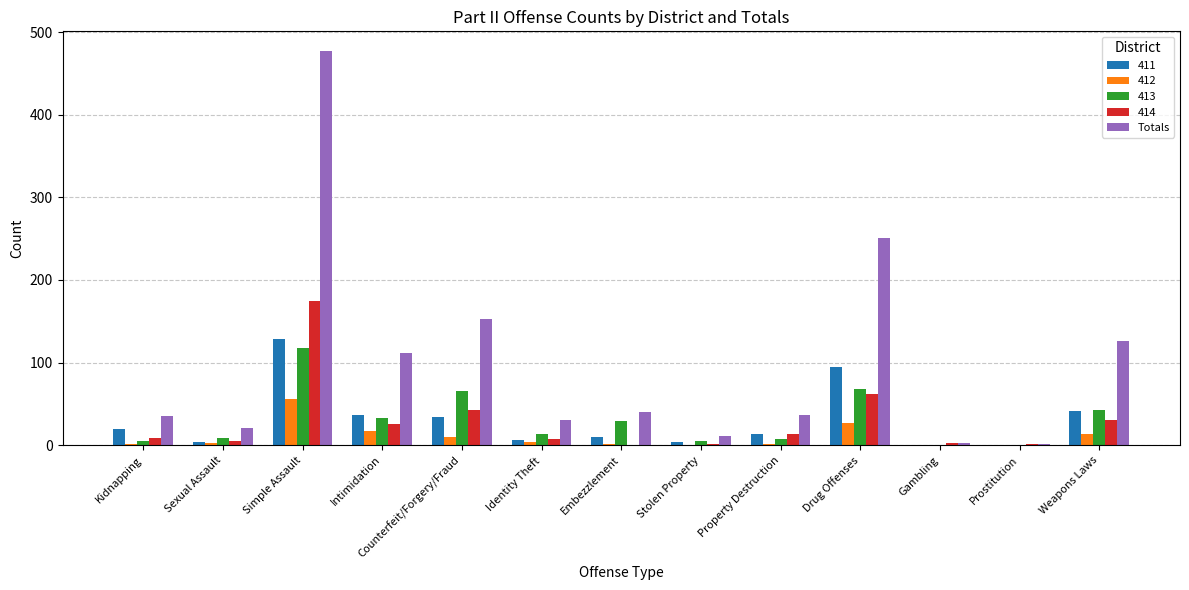

Which series changed the most between Simple Assault and Weapons Laws?

Totals